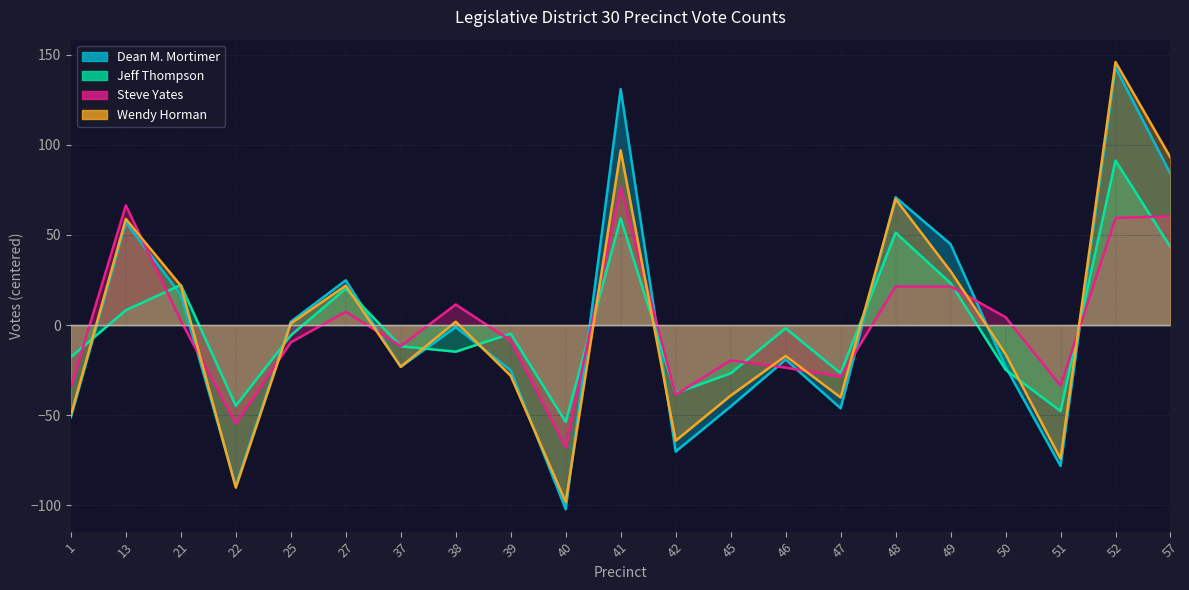

Which series has the largest range (max minus min)?

Dean M. Mortimer